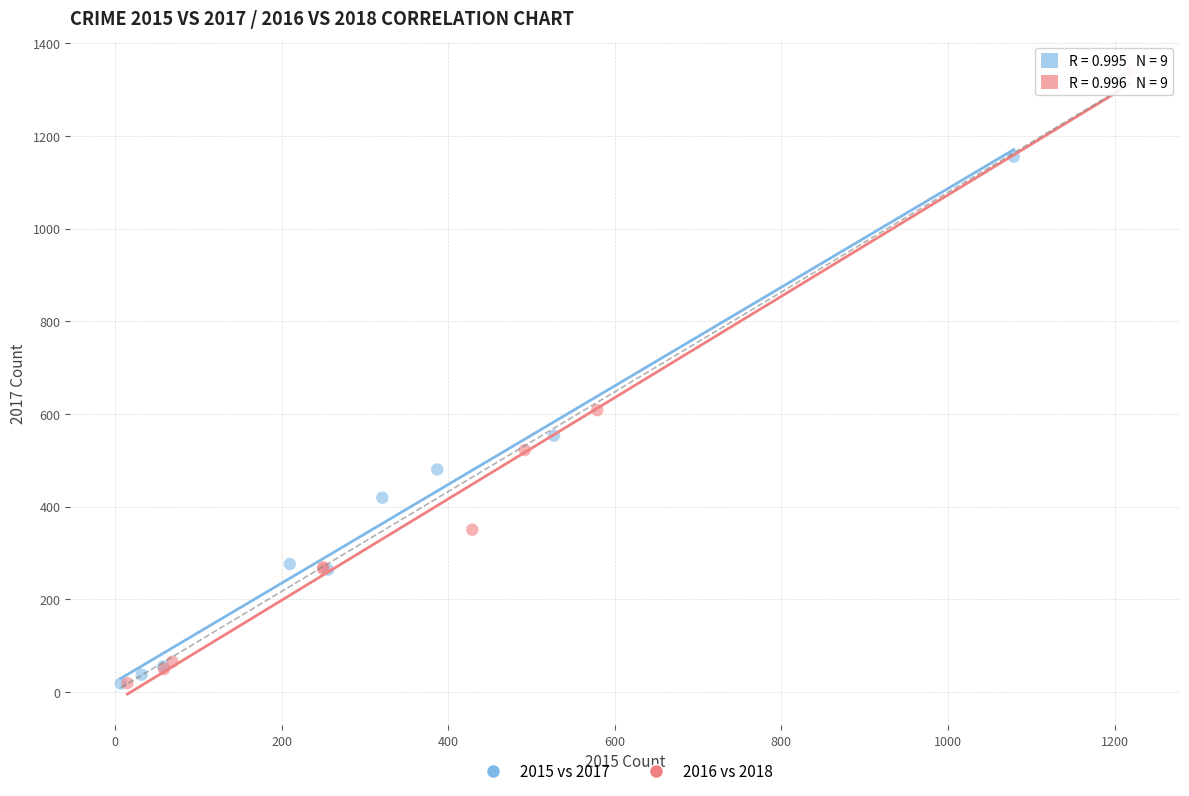

Which series has the largest Y range (max minus min)?

2016 vs 2018